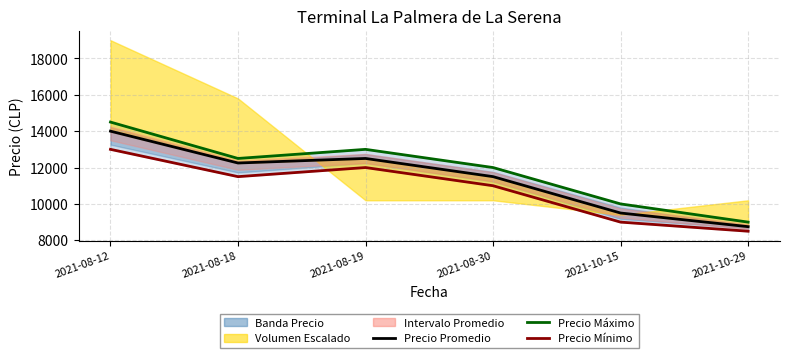

Reading left to right, what are all the values shown in this chart?

Precio Promedio: 14000	12250	12500	11500	9500	8750
Precio Máximo: 14500	12500	13000	12000	10000	9000
Precio Mínimo: 13000	11500	12000	11000	9000	8500